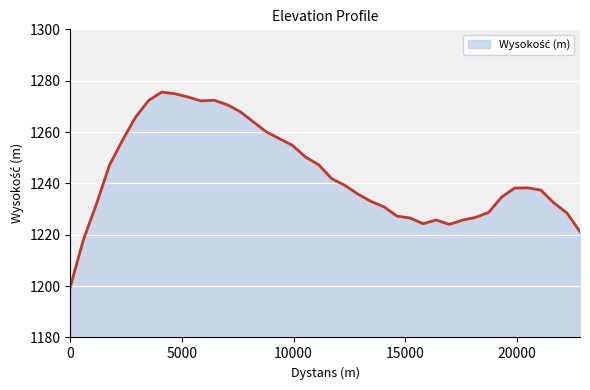

What is the difference between the maximum and minimum values?

75.9